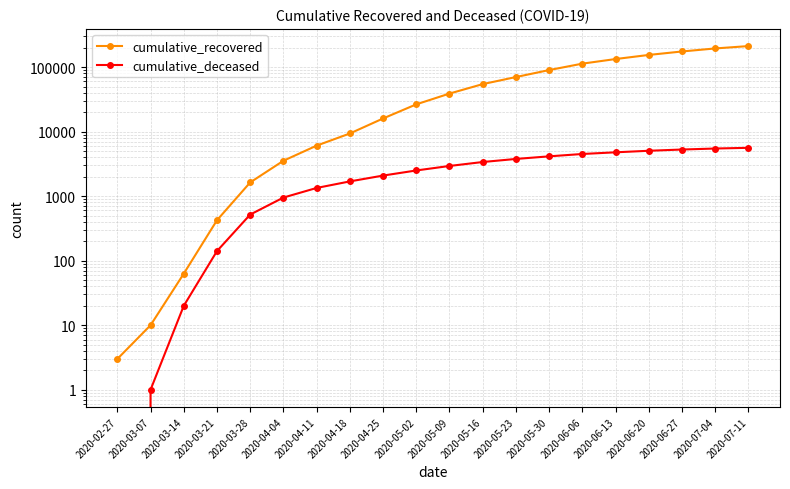

Is this an area chart (filled region under the line)?

No